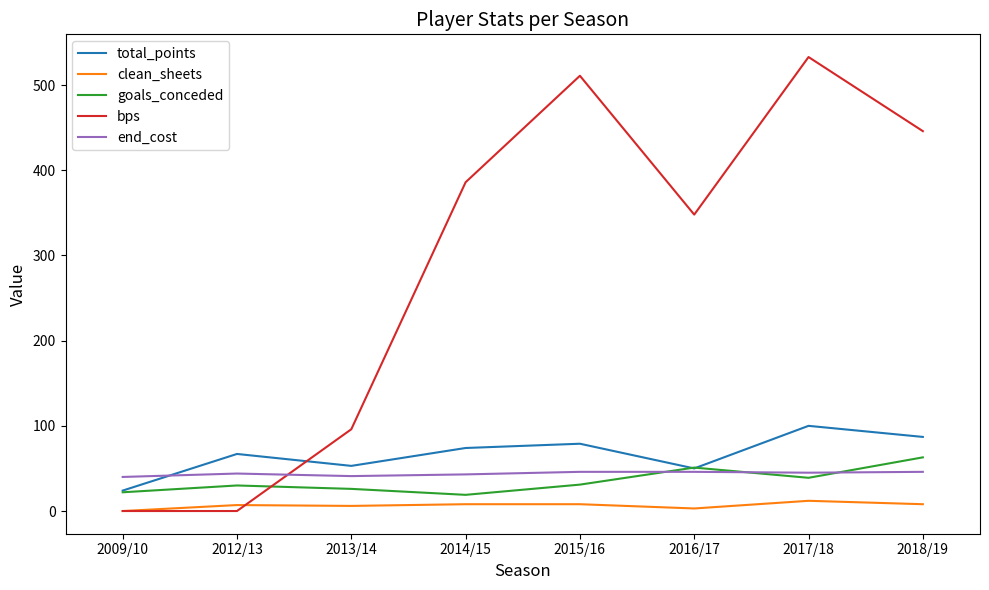

Which series has the largest total across all categories?

bps